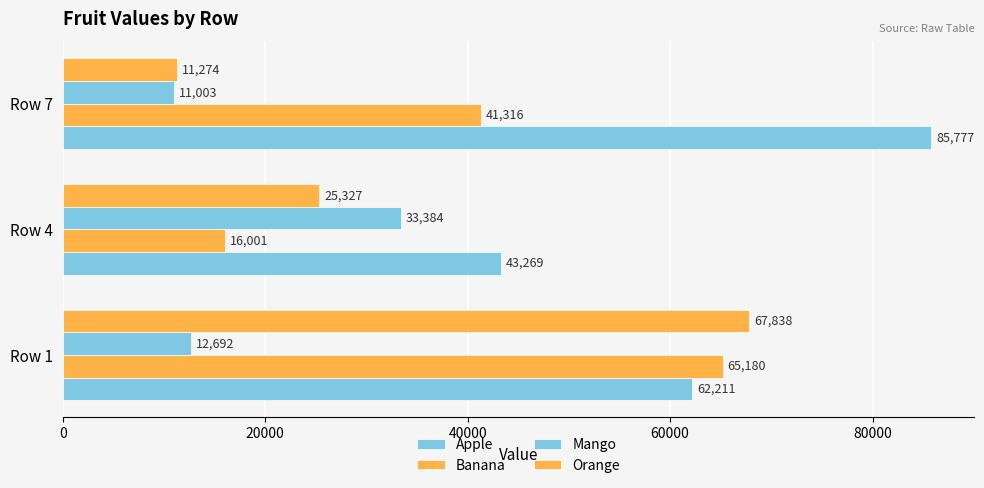

What is the minimum value for Apple?

43269.0